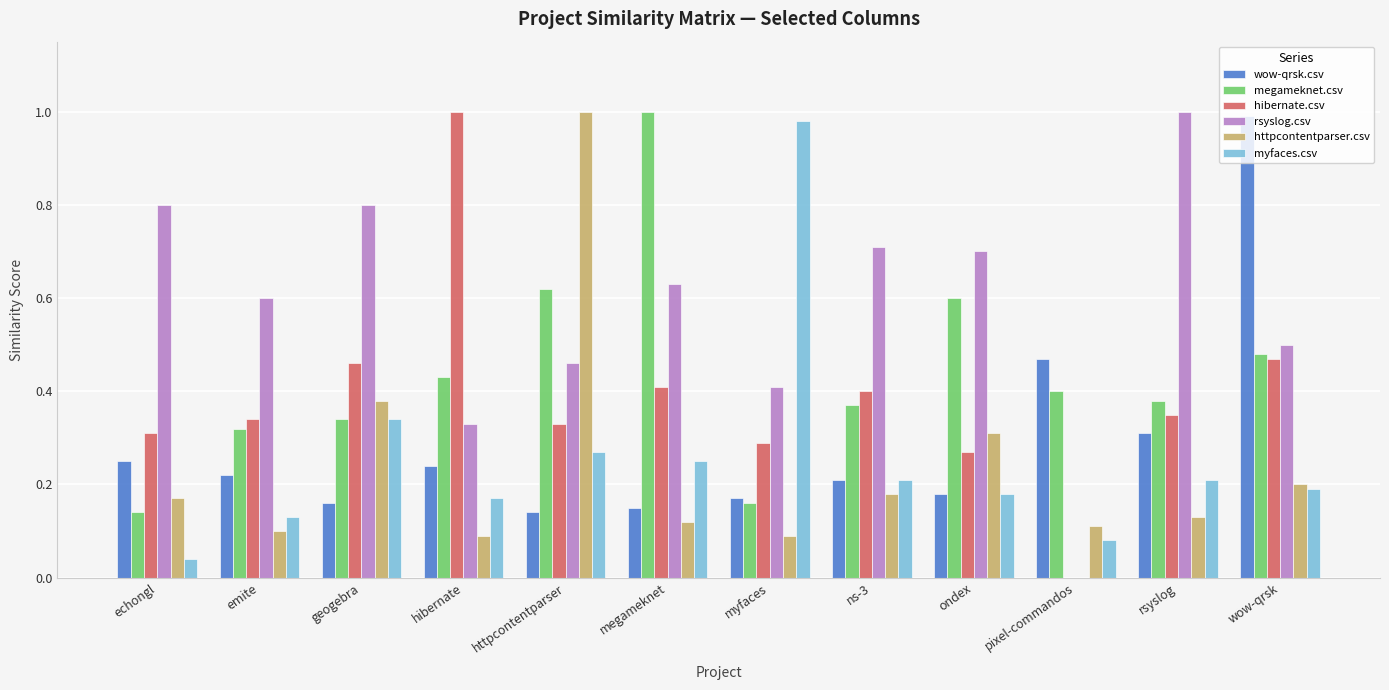

What is the sum of all rsyslog.csv values?

6.9